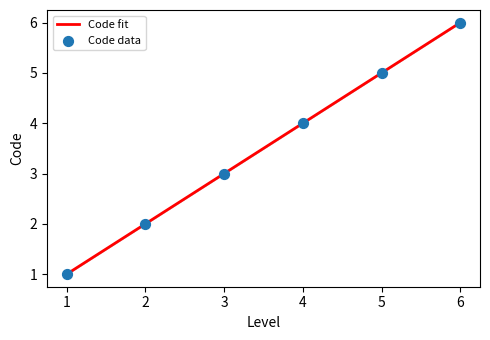

What is the change in value from 4 to 5?

+1